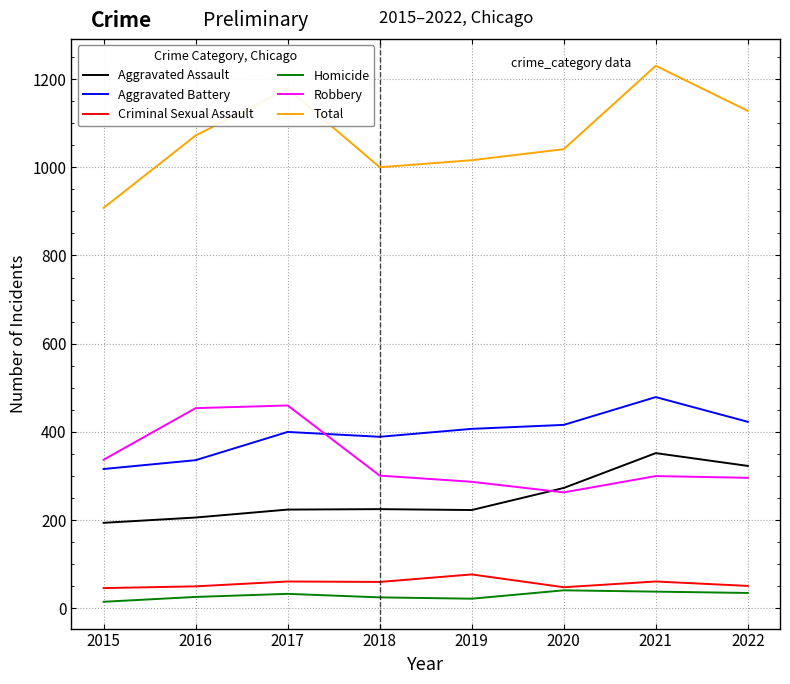

Does the chart display data point markers on the line(s)?

No